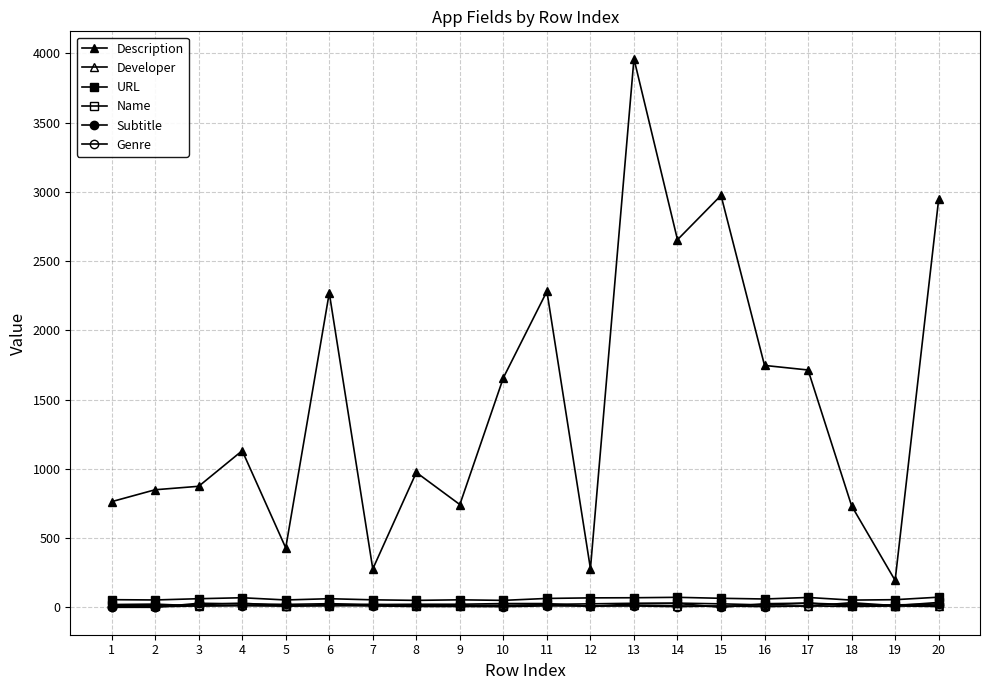

The Subtitle series shows 20 at 7. True or false?

True